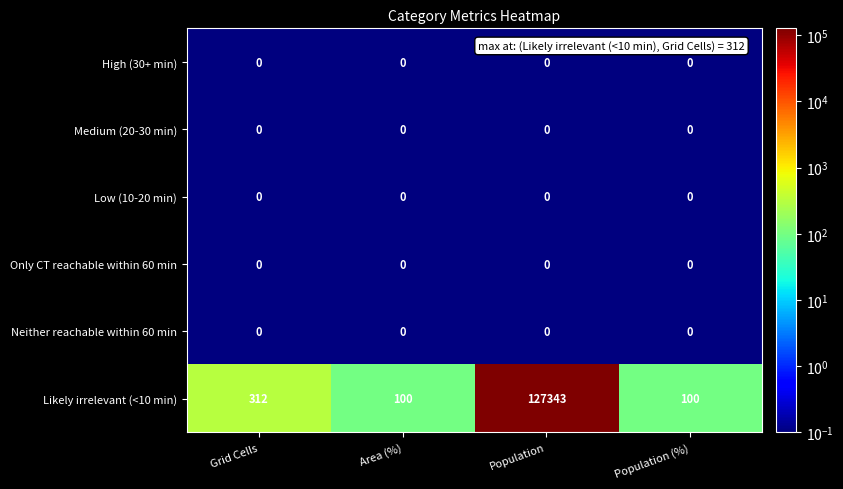

Where is Likely irrelevant (<10 min) nearest to the value 63721?

Grid Cells